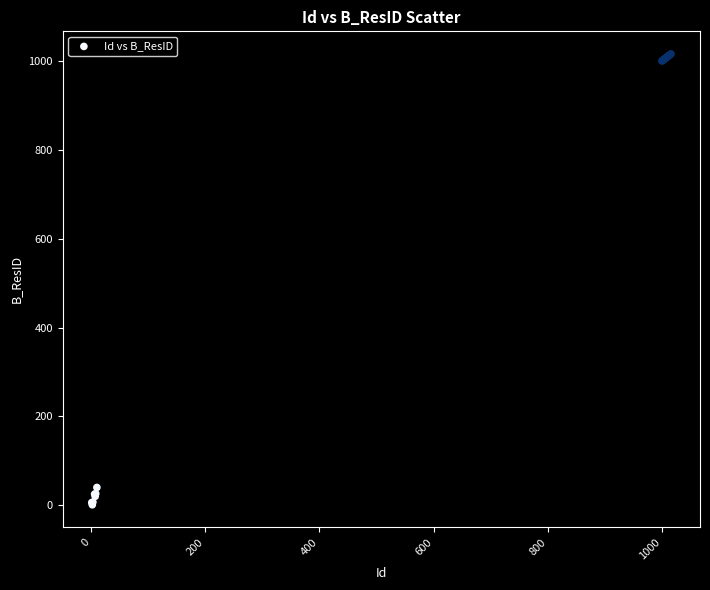

What Y value in the scatter plot is closest to 508?

40